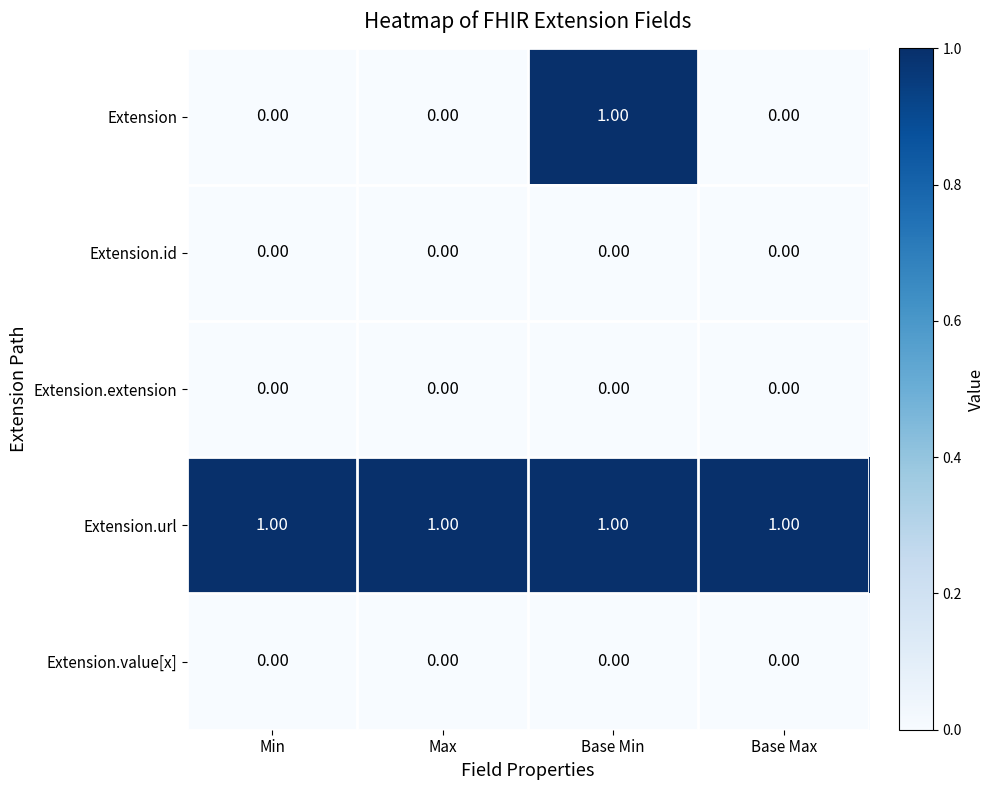

Which series has the widest spread of values?

Extension